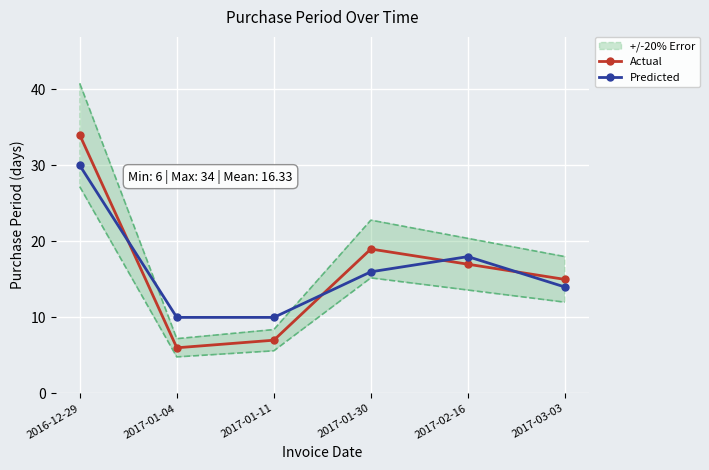

Which series changed the most between 2016-12-29 and 2017-01-11?

Actual